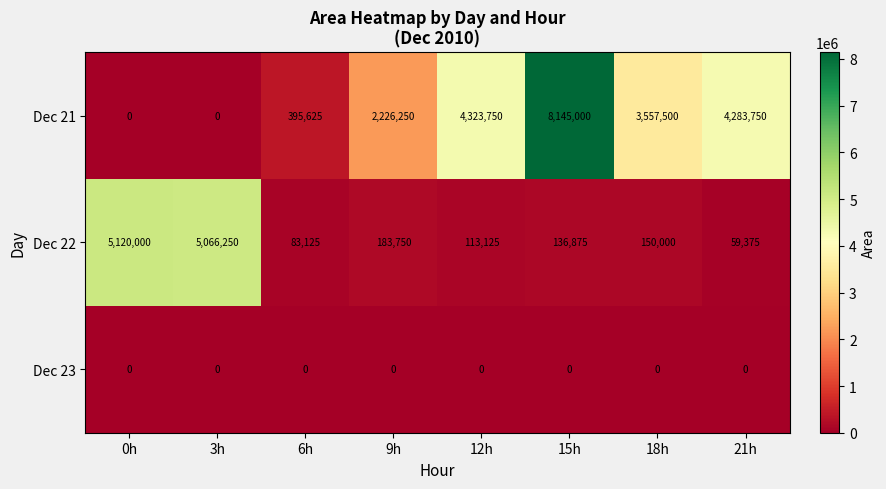

The Dec 21 series shows 1408655 at 9h. True or false?

False